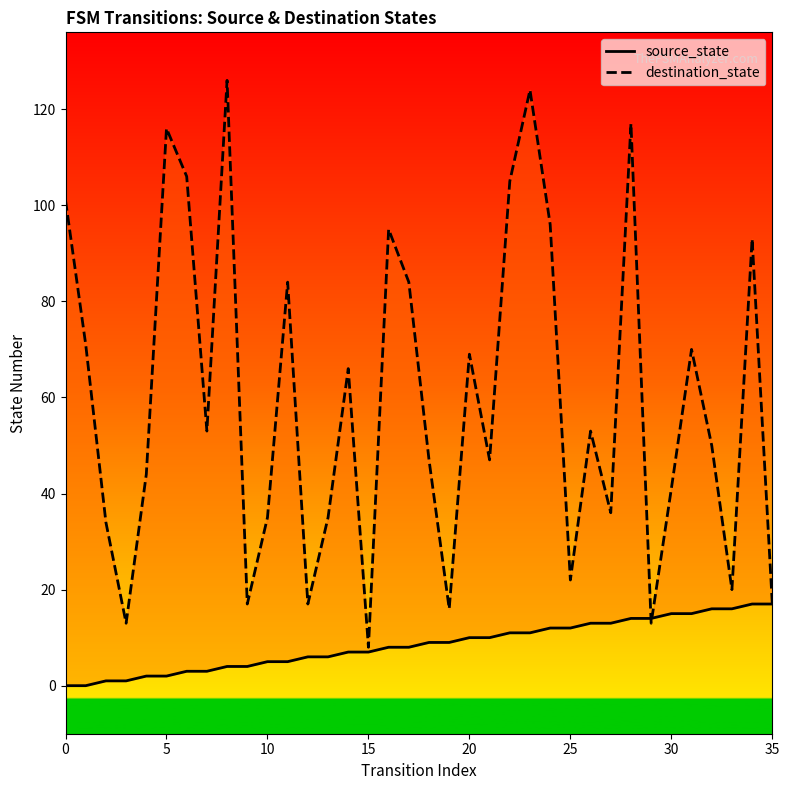

At 15, list the series in order from smallest to largest.

source_state, destination_state